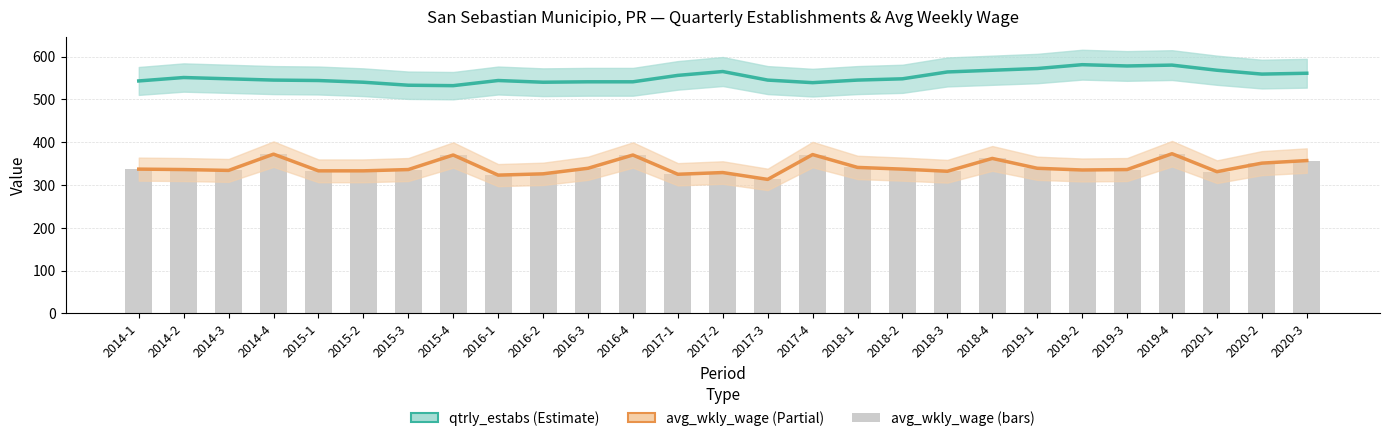

Rank the categories by qtrly_estabs value from lowest to highest.

2015-4, 2015-3, 2017-4, 2015-2, 2016-2, 2016-3, 2016-4, 2014-1, 2015-1, 2016-1, 2014-4, 2017-3, 2018-1, 2014-3, 2018-2, 2014-2, 2017-1, 2020-2, 2020-3, 2018-3, 2017-2, 2018-4, 2020-1, 2019-1, 2019-3, 2019-4, 2019-2